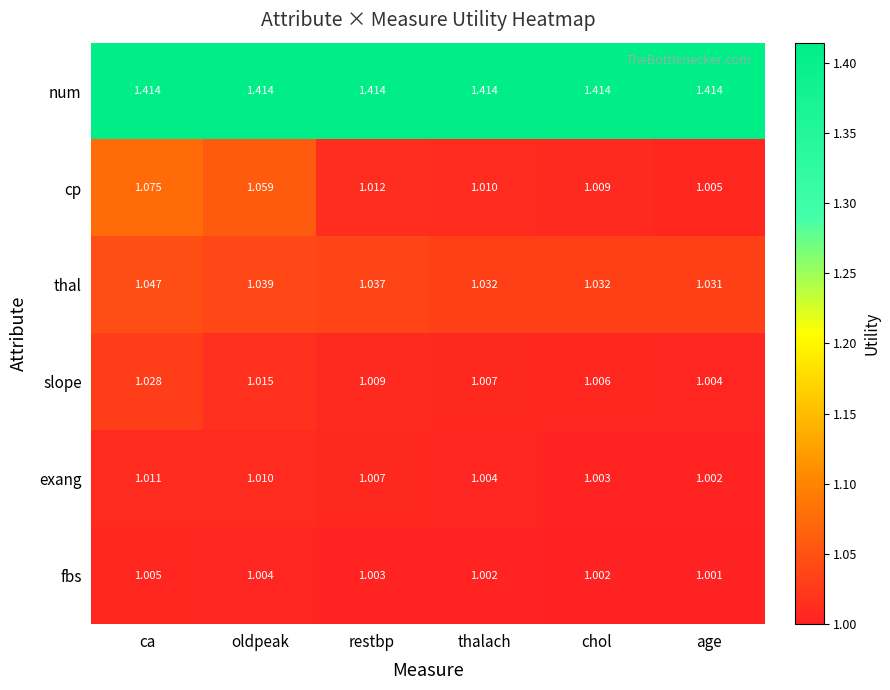

List the labels in order of exang value, largest first.

ca, oldpeak, restbp, thalach, chol, age